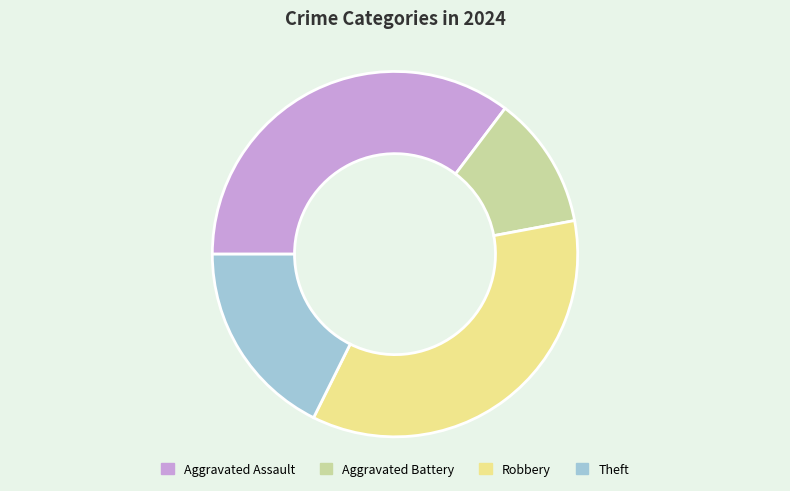

Which slice is the smallest?

Aggravated Battery